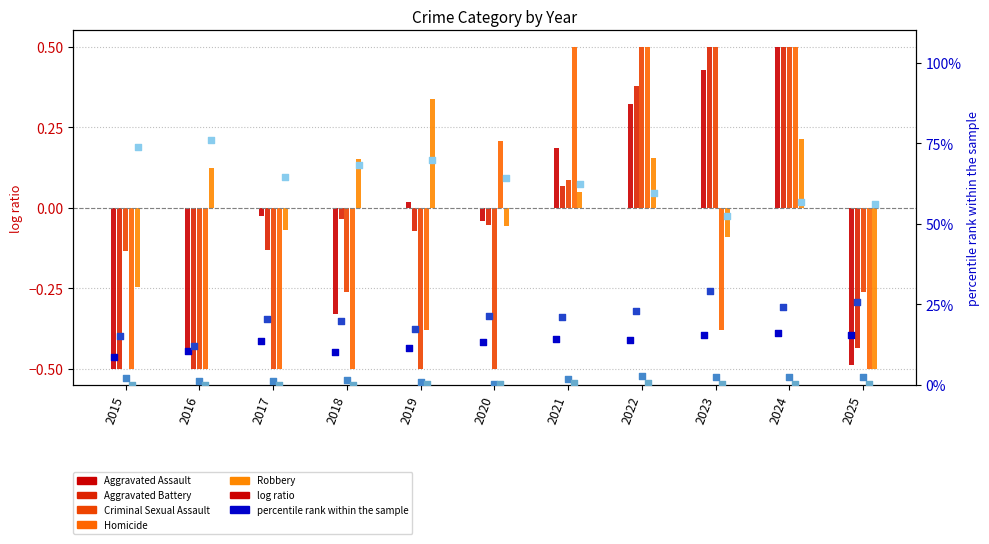

At how many categories does at least one series exceed 0?

10